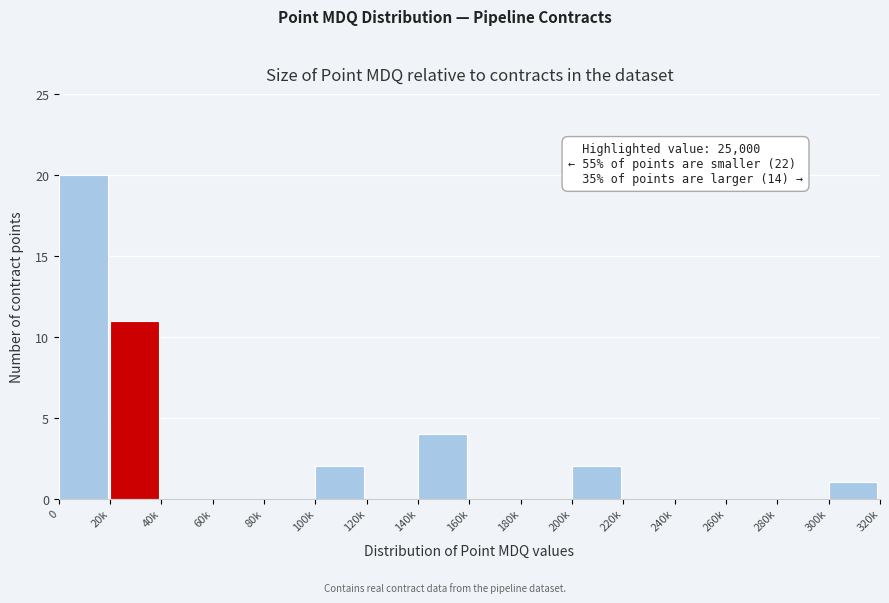

Reading right to left, transcribe all the data shown in this chart.

300k=1	280k=0	260k=0	240k=0	220k=0	200k=2	180k=0	160k=0	140k=4	120k=0	100k=2	80k=0	60k=0	40k=0	20k=11	0=20